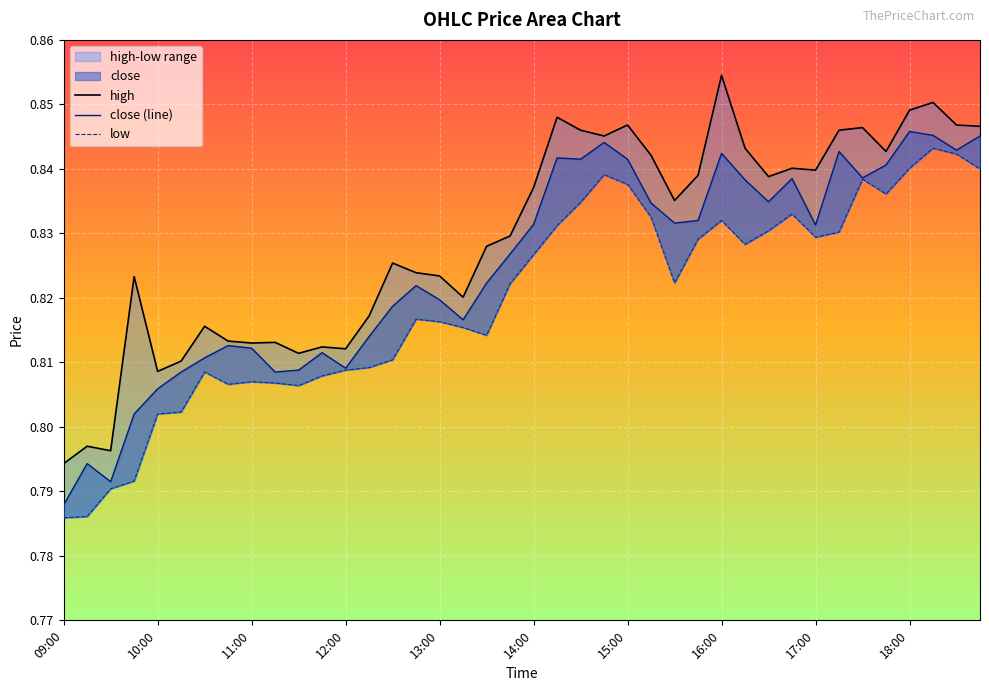

Which series has the largest total across all categories?

high